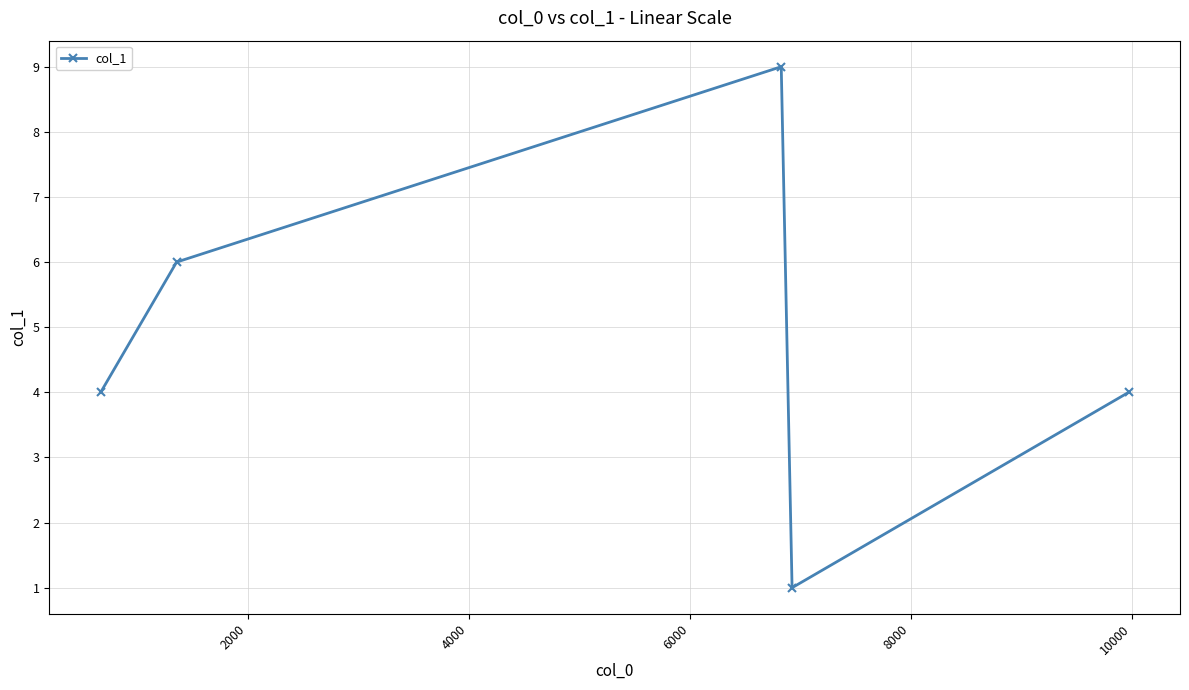

What is the average value?

5